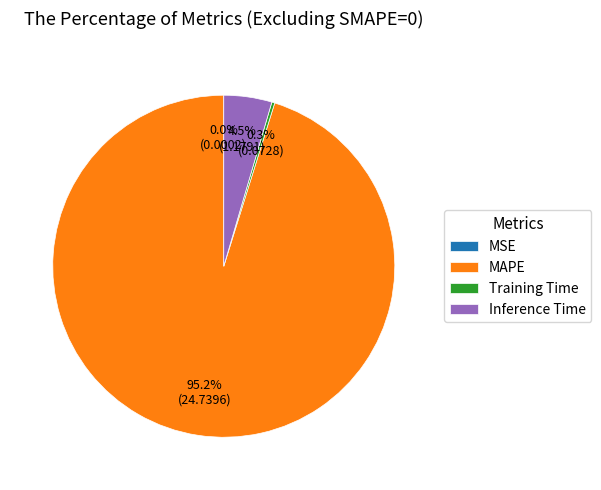

To the nearest percent, what is the average slice percentage?

25%